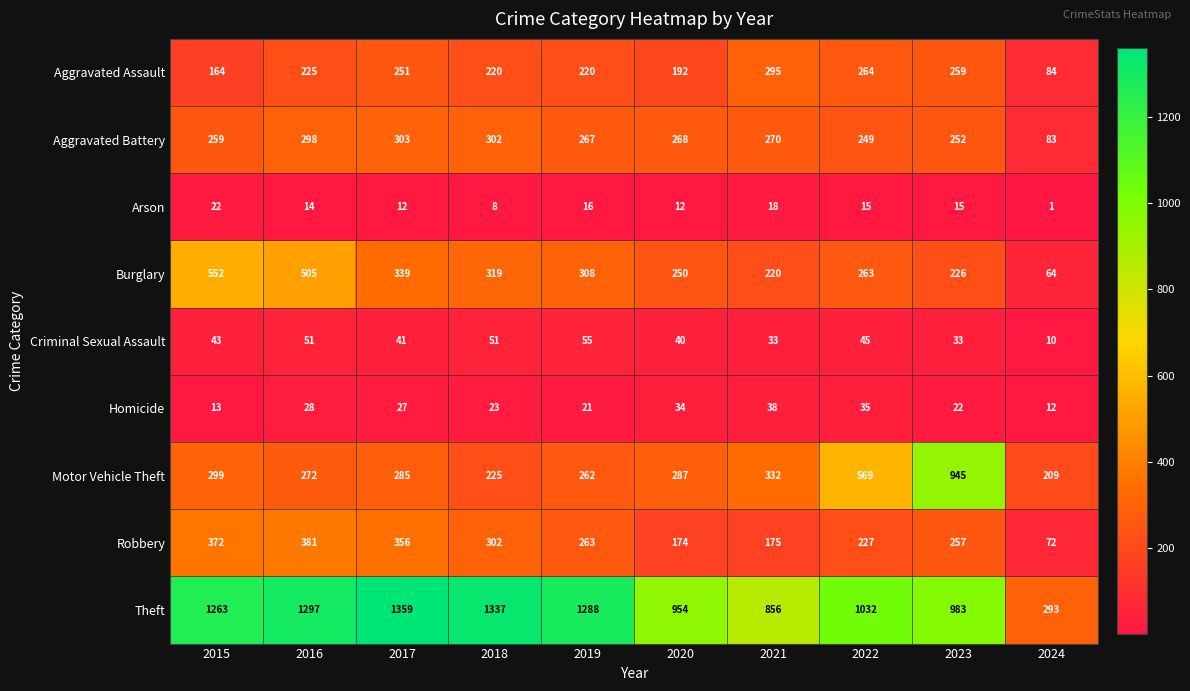

The Robbery series shows 372 at 2015. True or false?

True